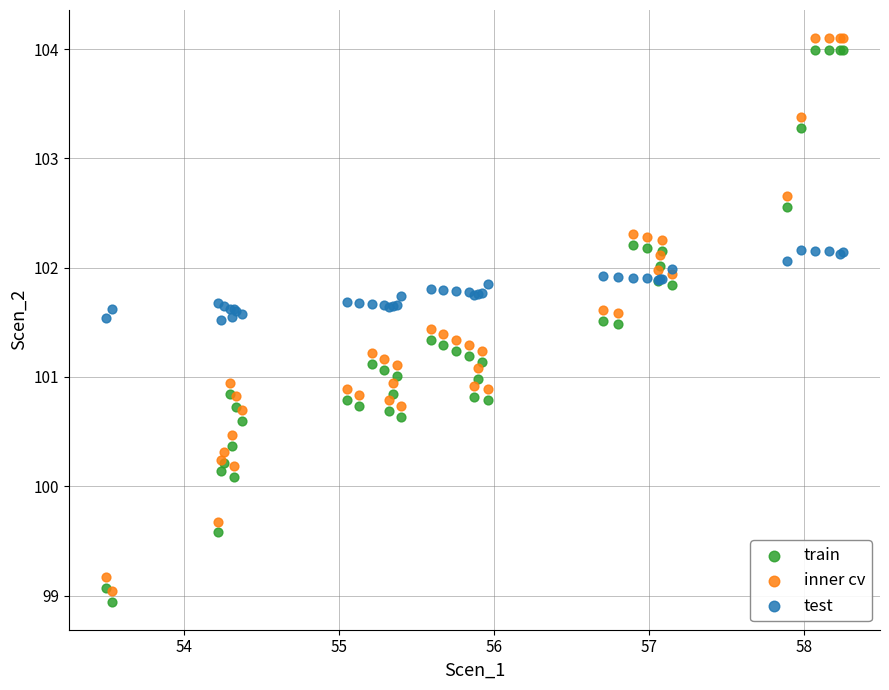

Which series has the largest Y range (max minus min)?

inner cv